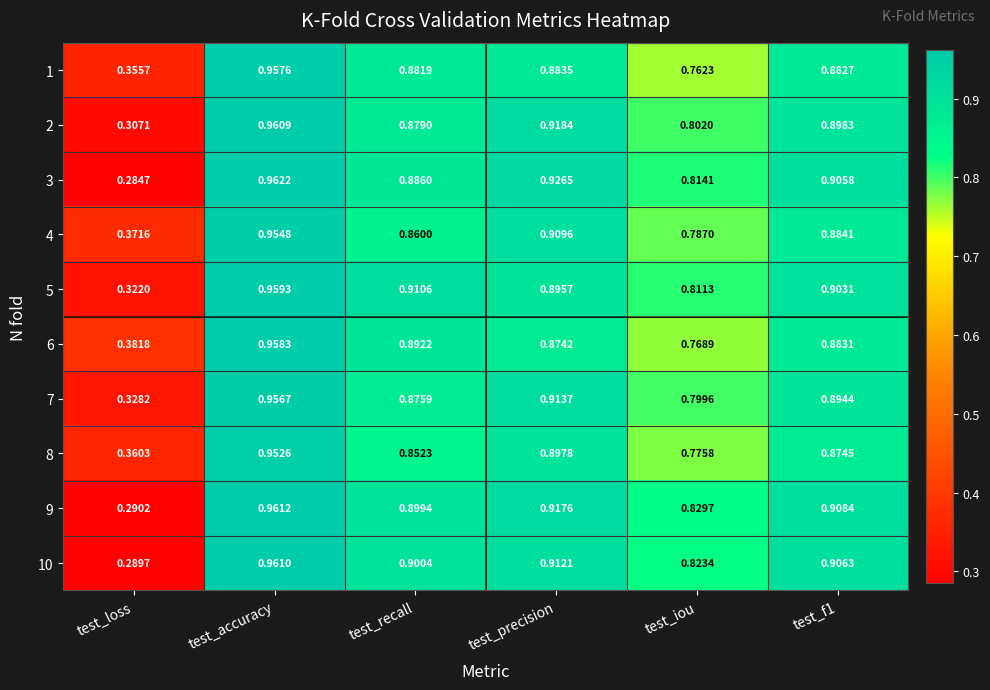

List the series in order of their peak value, highest first.

3, 9, 10, 2, 5, 6, 1, 7, 4, 8